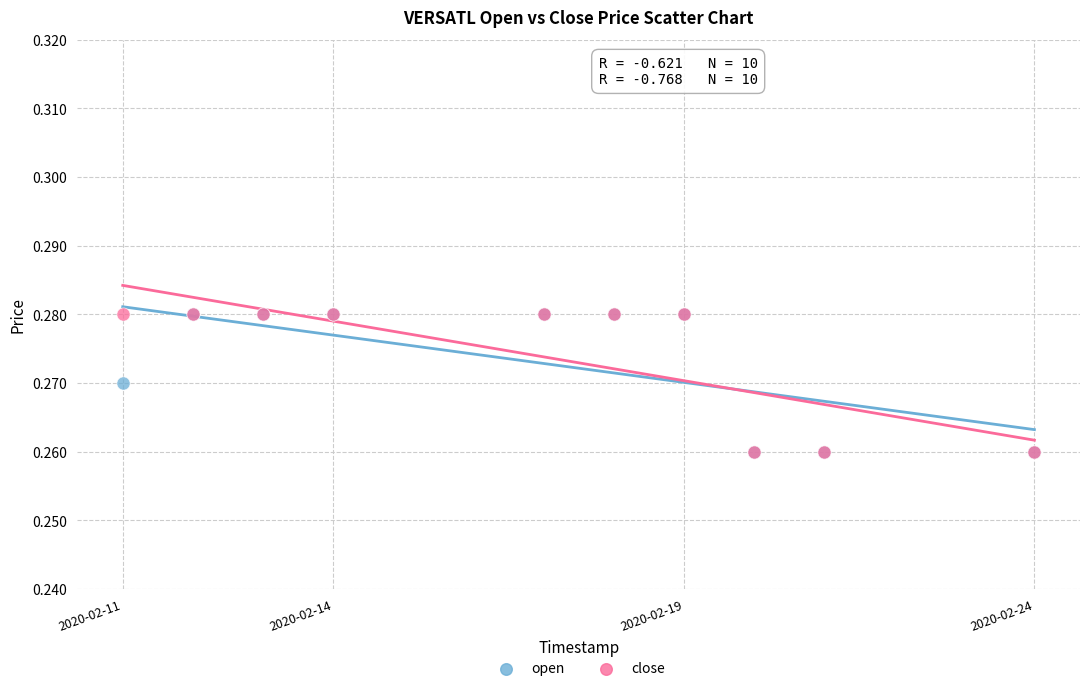

What are all the series names shown in the legend?

open, close